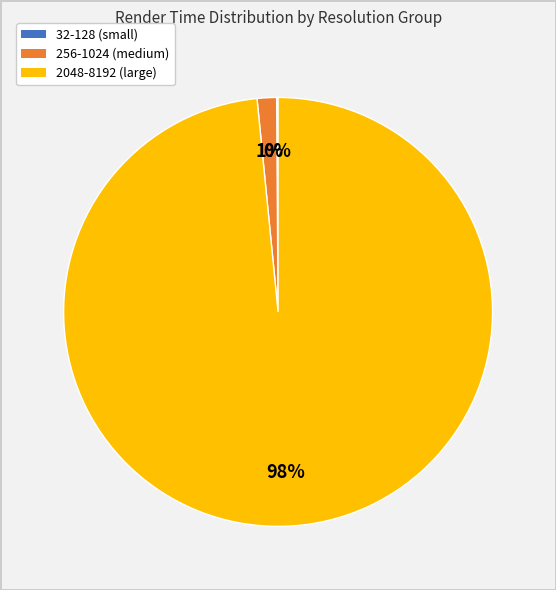

Is there a majority slice in this chart?

Yes